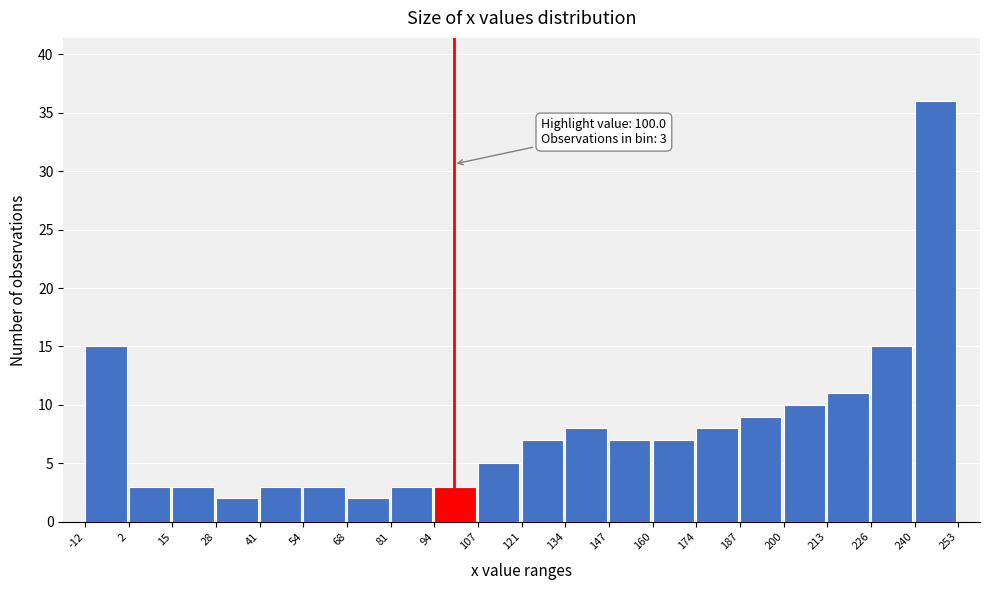

Over which range of the x-axis is the bar tallest?

240 to 253